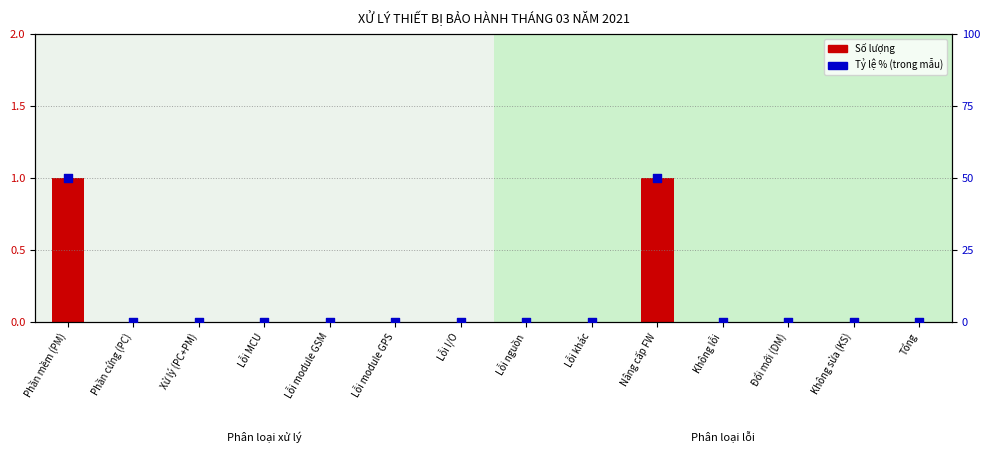

Which series contains the highest Y value?

Tỷ lệ % (trong mẫu)